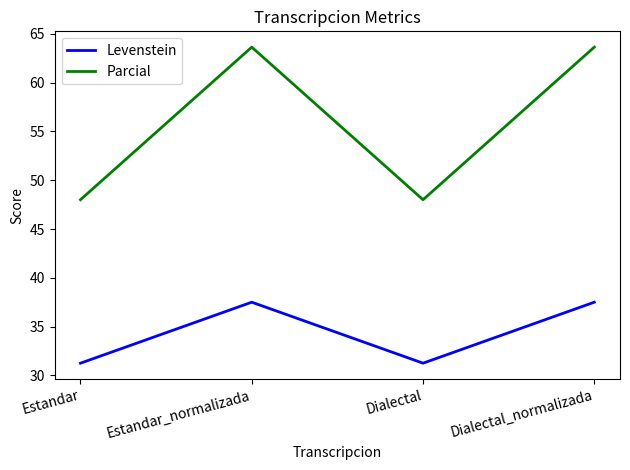

Is it true that Levenstein equals 45.4 at Estandar?

False